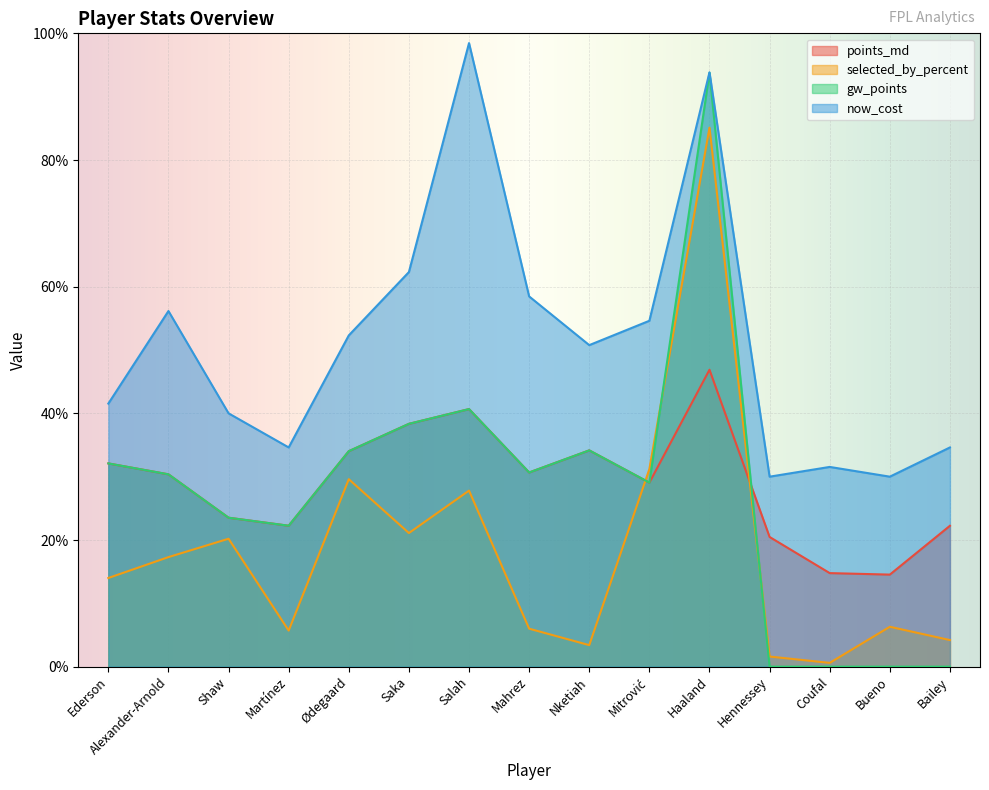

Is it true that selected_by_percent equals 29.6 at Ødegaard?

True